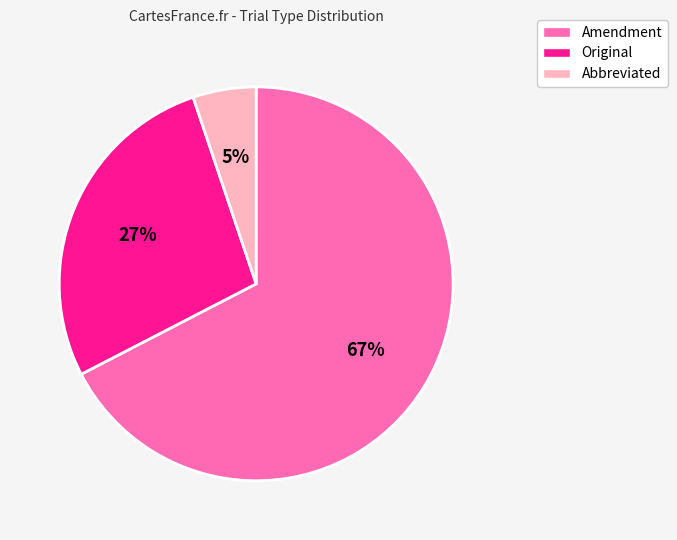

Which slice represents more than half of the pie?

Amendment